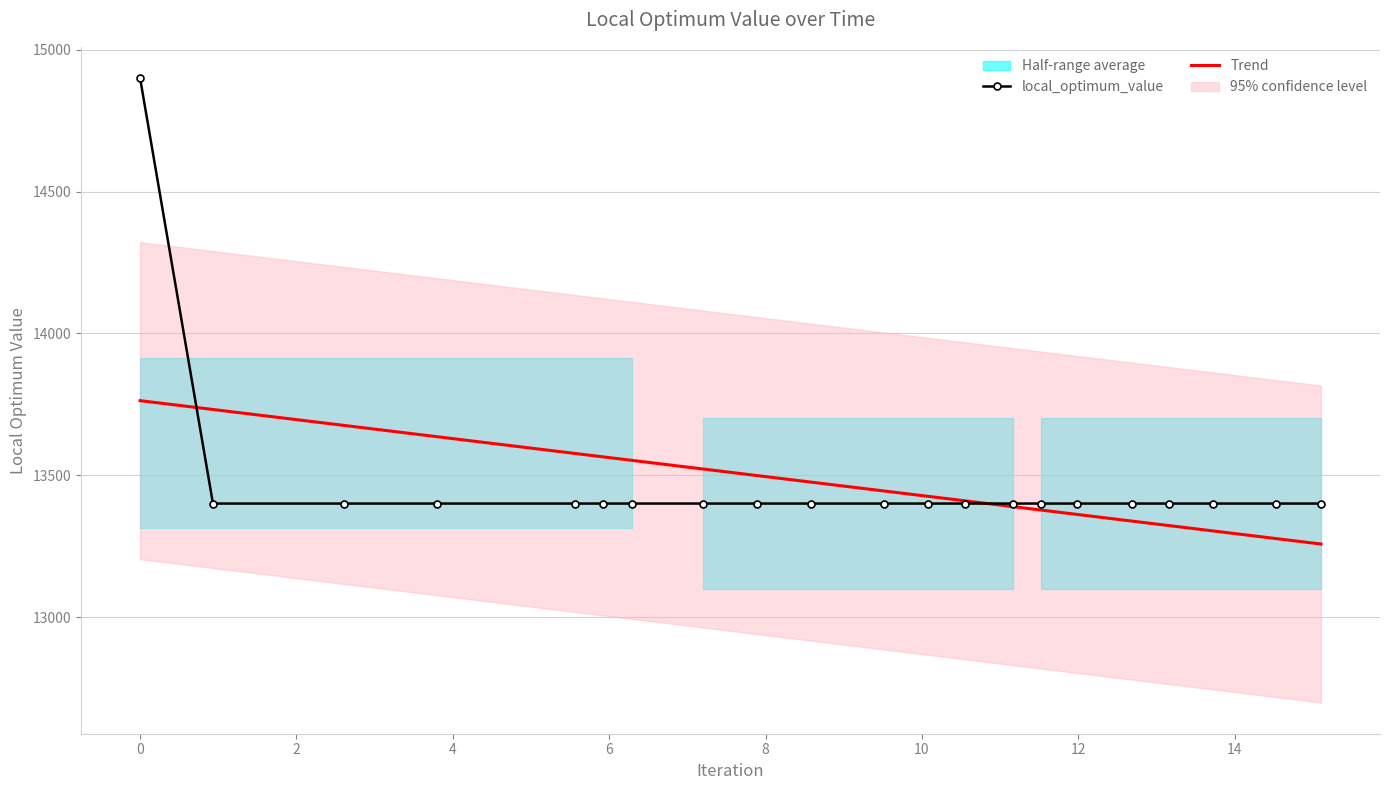

What is the maximum value for Trend?

13762.8